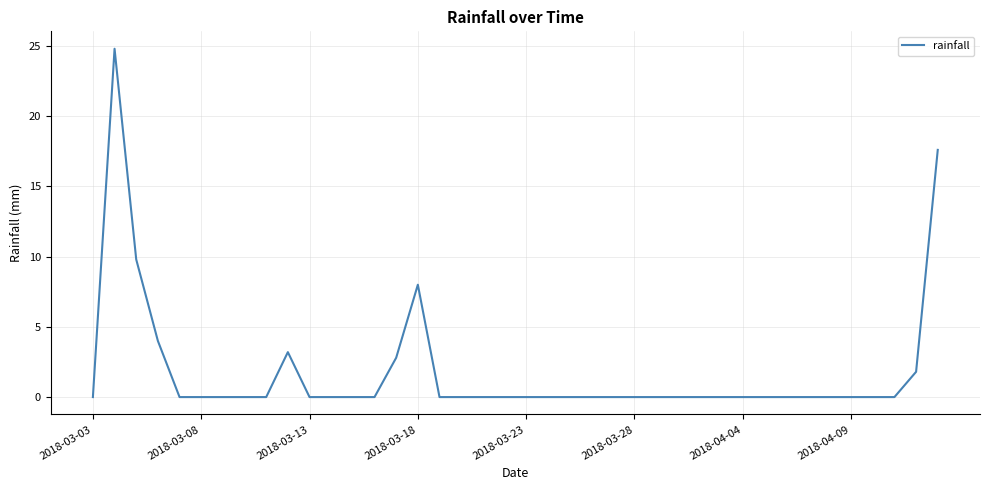

What is the greatest value displayed?

24.8